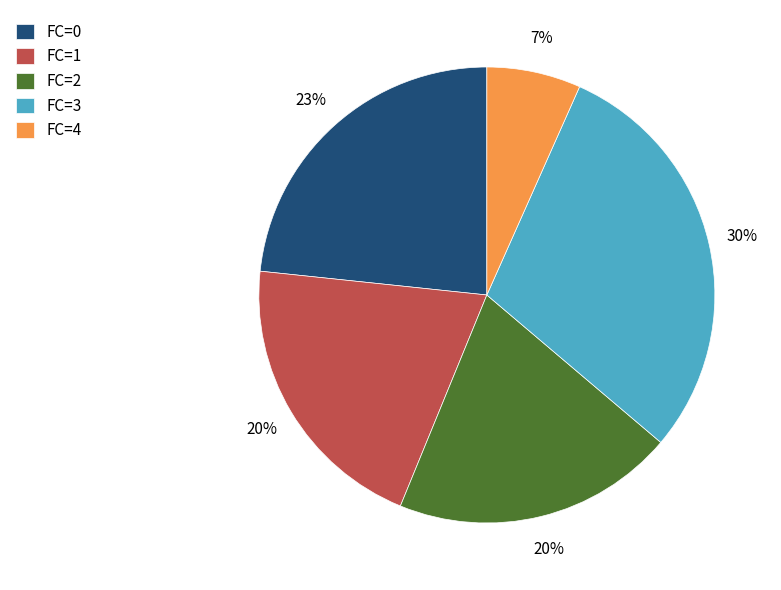

True or false: FC=2 accounts for 8% of the total.

False